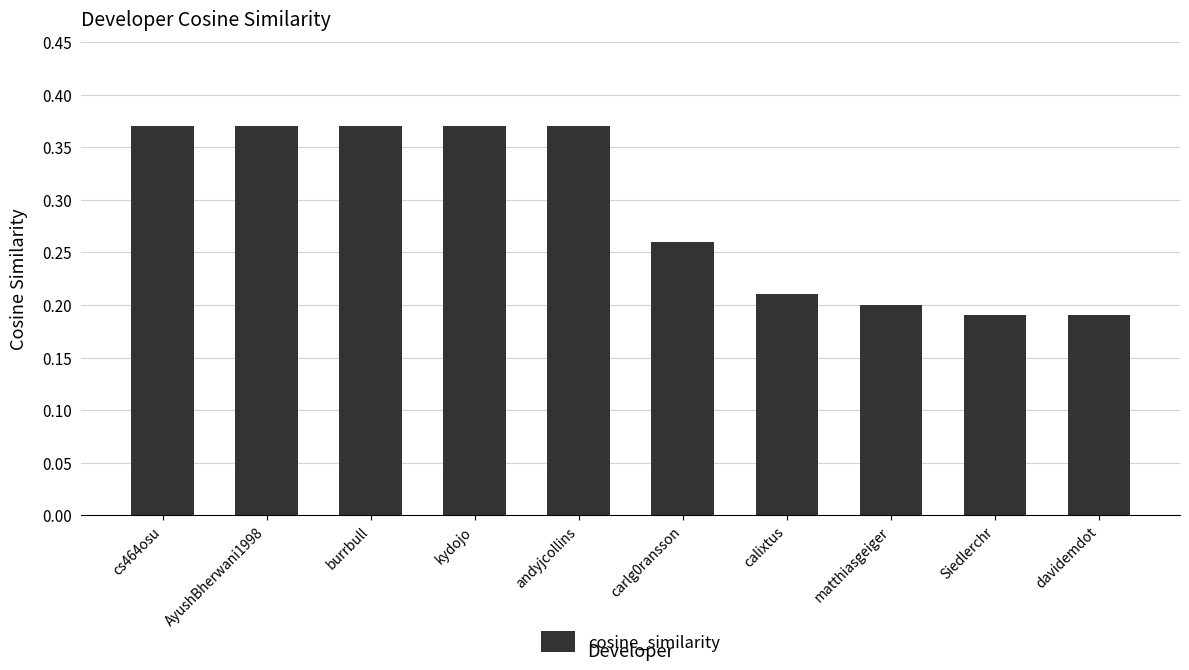

What is the sum of the values at andyjcollins and Siedlerchr?

0.6